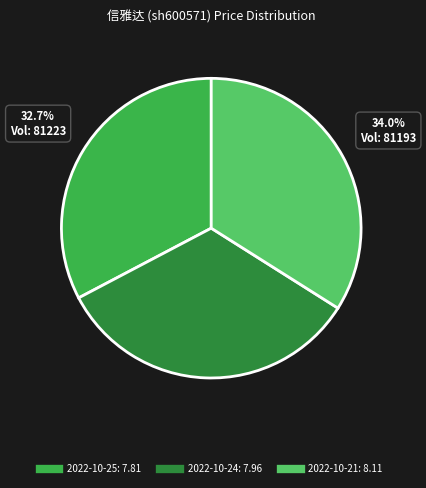

Is there any slice that represents more than half of the pie?

No